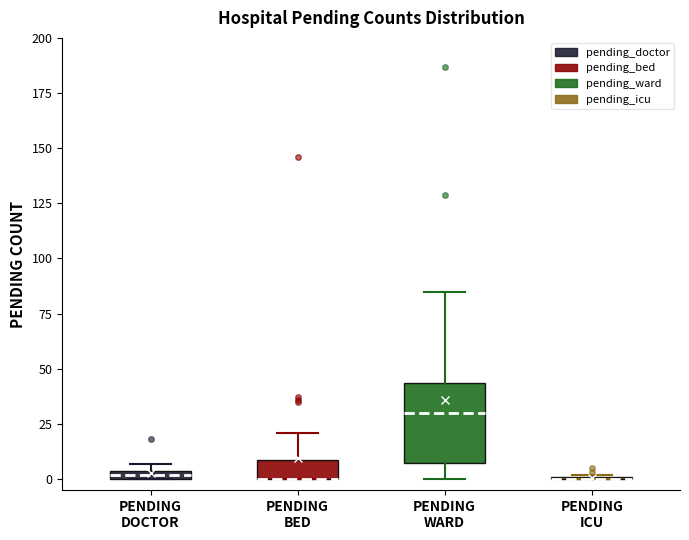

Comparing the boxes themselves (not the whiskers), which one is the tallest?

PENDING WARD